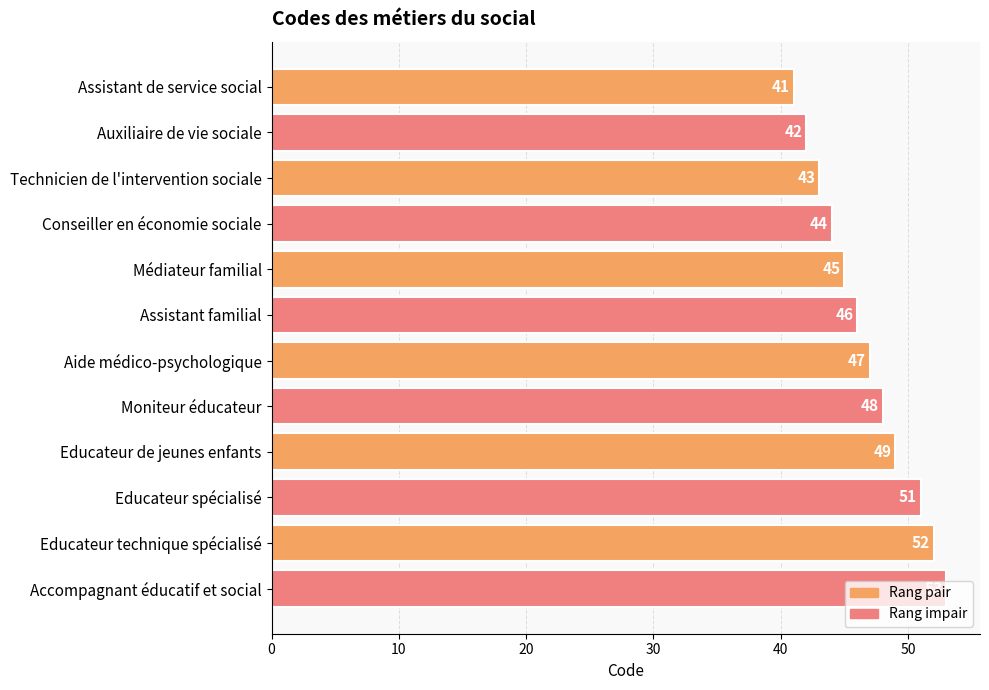

What value does the data have at Accompagnant éducatif et social, to the nearest 5?

55